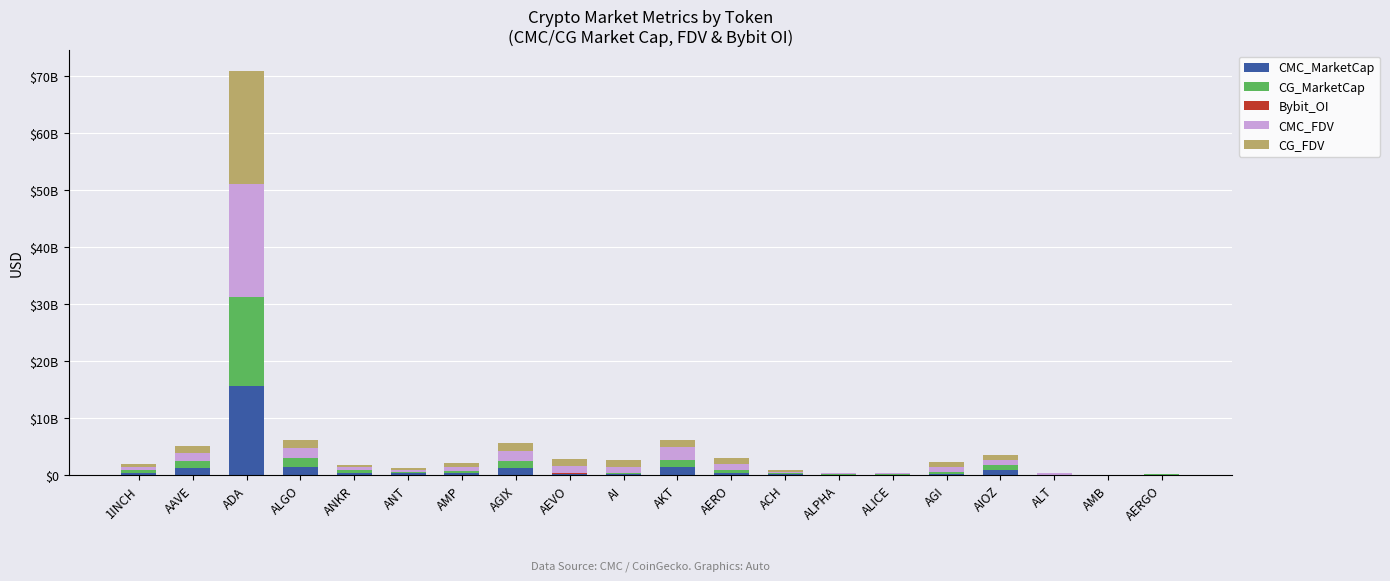

What is the approximate value of CG_FDV at AGI?

891394430.0